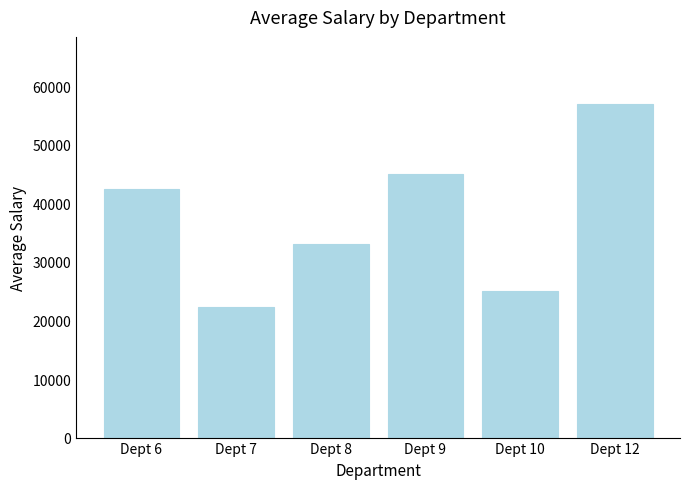

What value does the data have at Dept 10, to the nearest 50?

25000